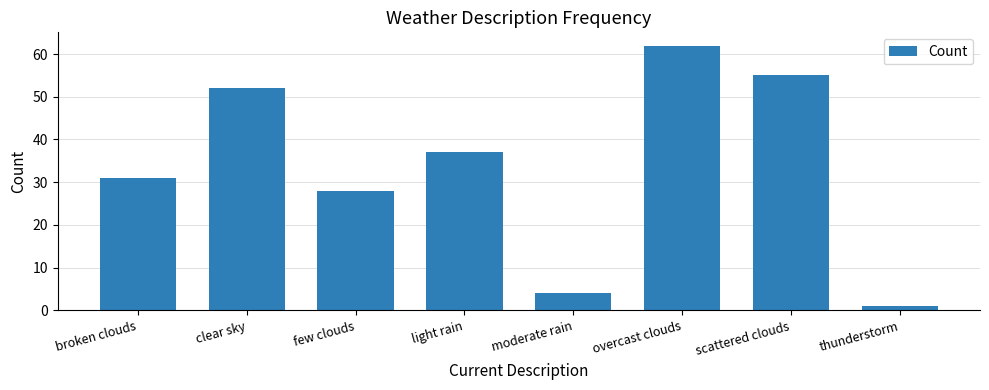

What is the difference between the values at thunderstorm and scattered clouds?

54